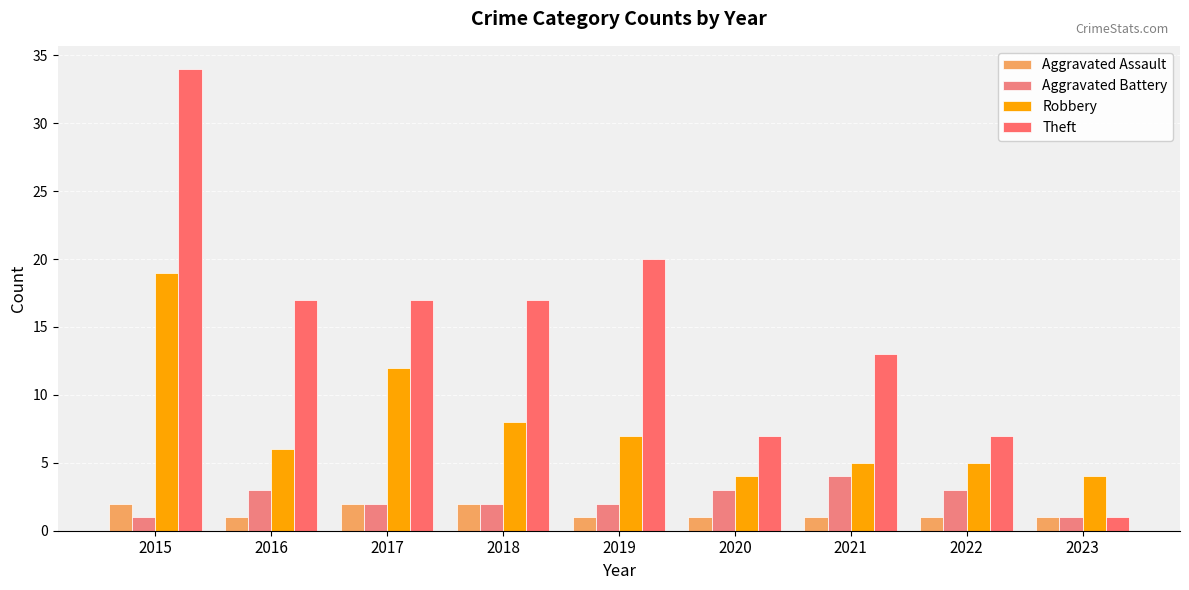

Which series has the largest range (max minus min)?

Theft